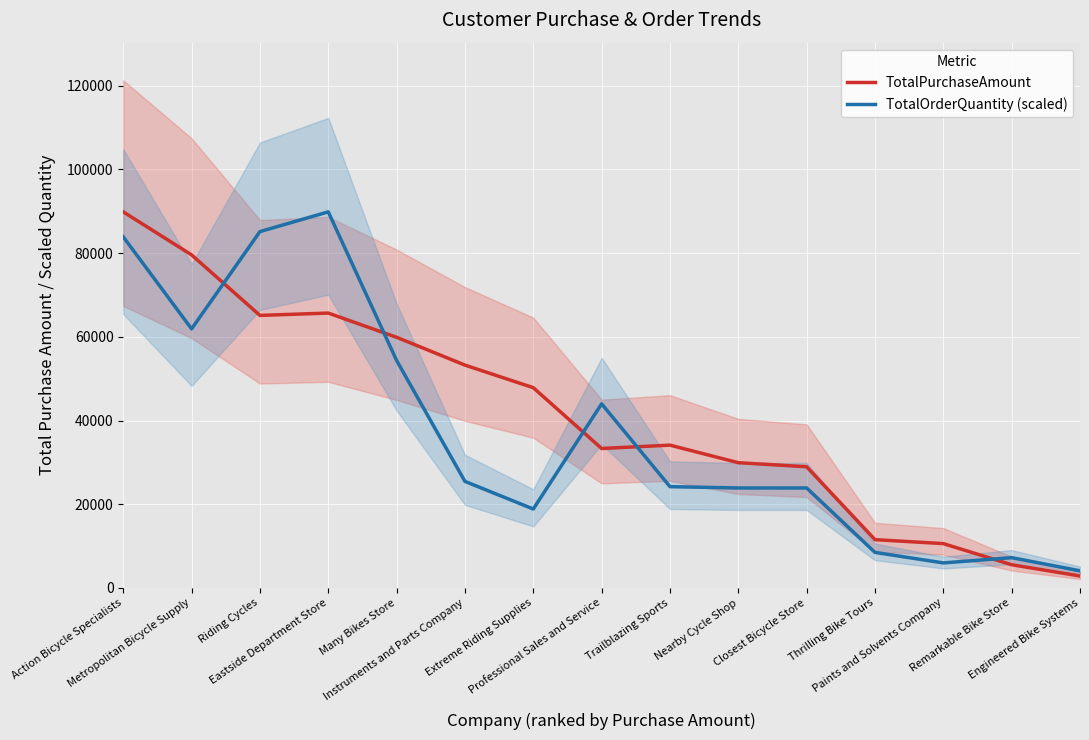

What value does the TotalOrderQuantity (scaled) series have at Instruments and Parts Company?

25452.5